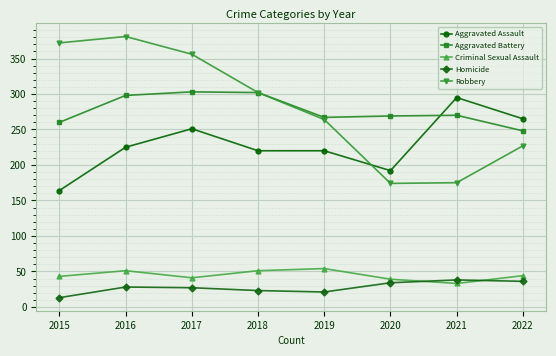

Is this an area chart (filled region under the line)?

No